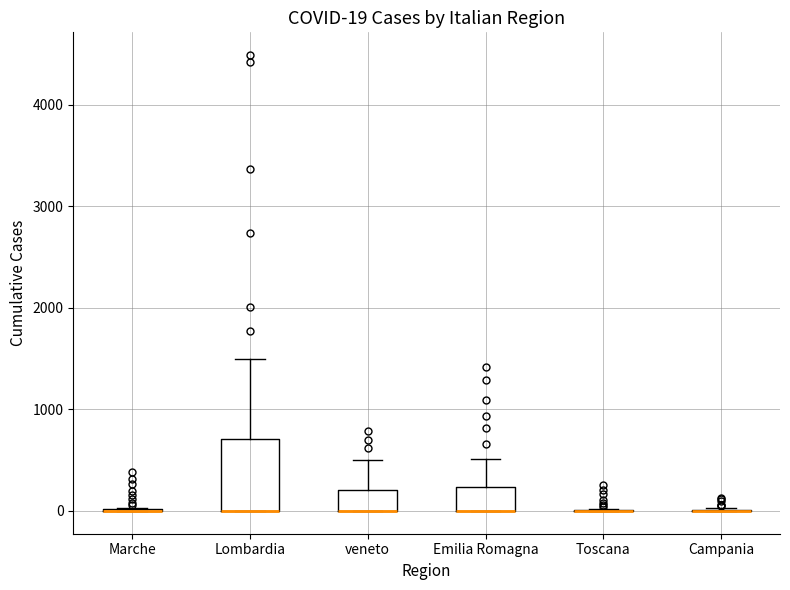

Comparing the boxes themselves (not the whiskers), which one is the tallest?

Lombardia